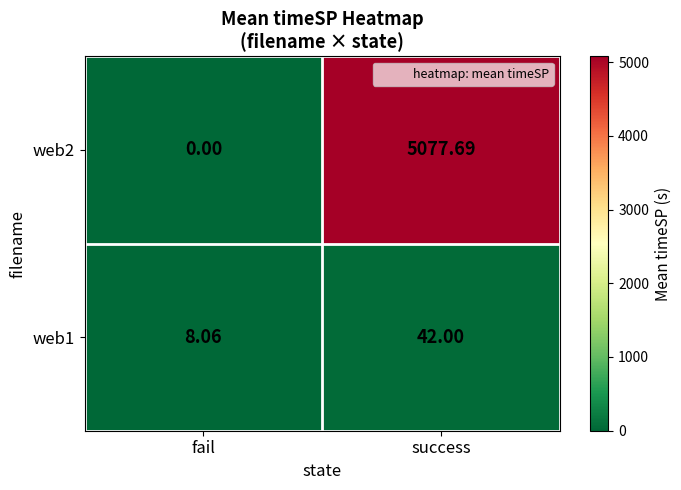

Count the number of data series in this chart.

2